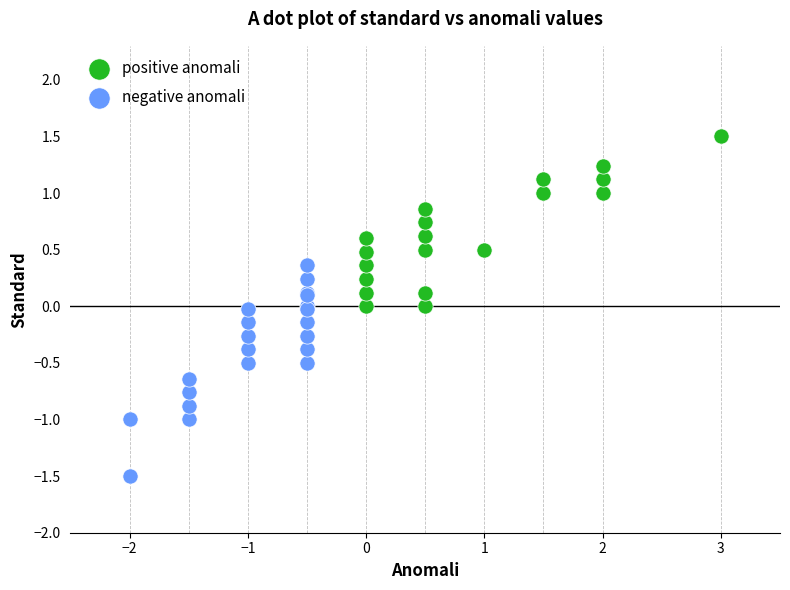

Which series contains the highest Y value?

positive anomali